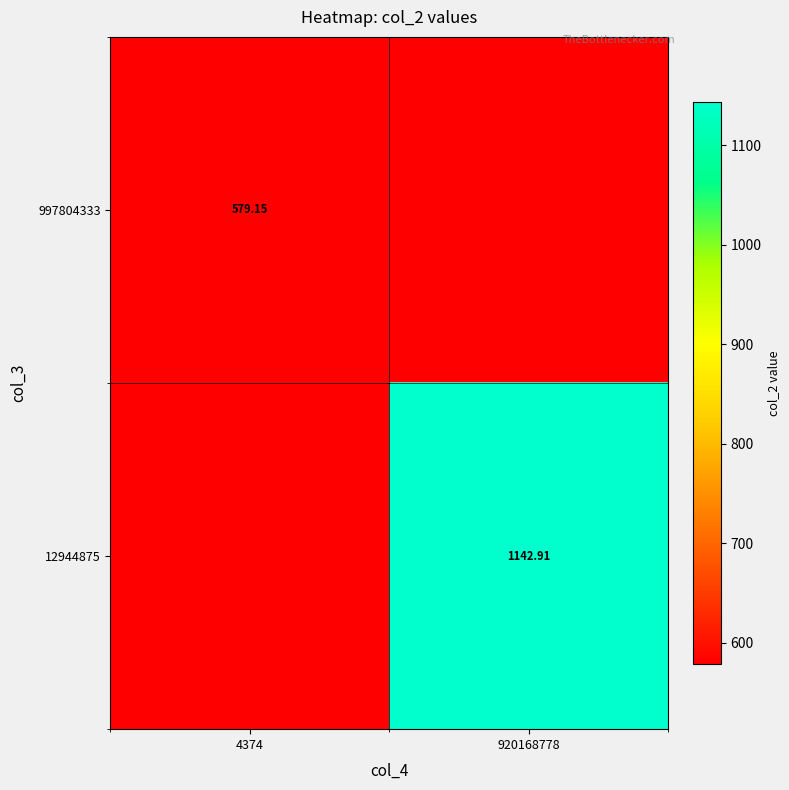

The value of 12944875 at 920168778 is 1142.9. True or false?

True